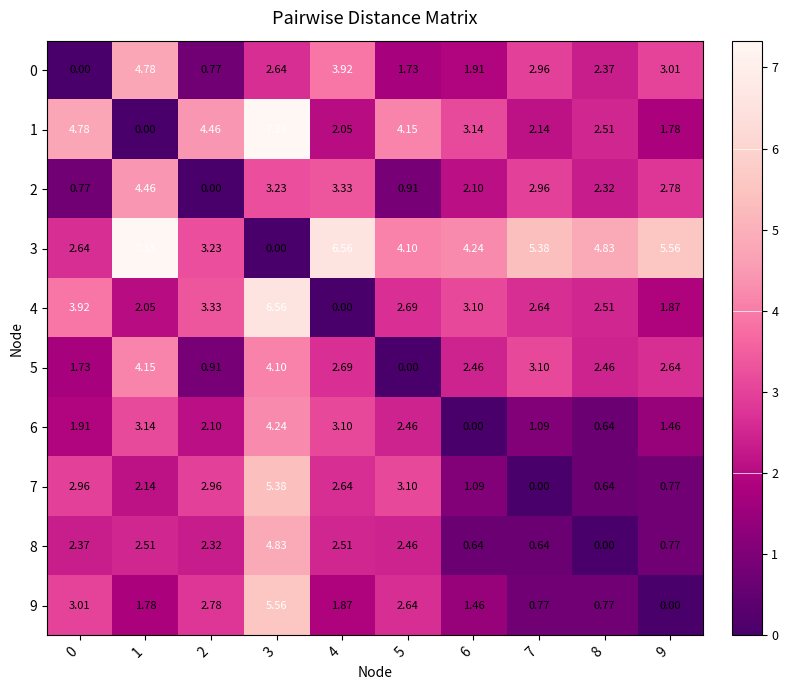

At how many categories does at least one series exceed 5?

5